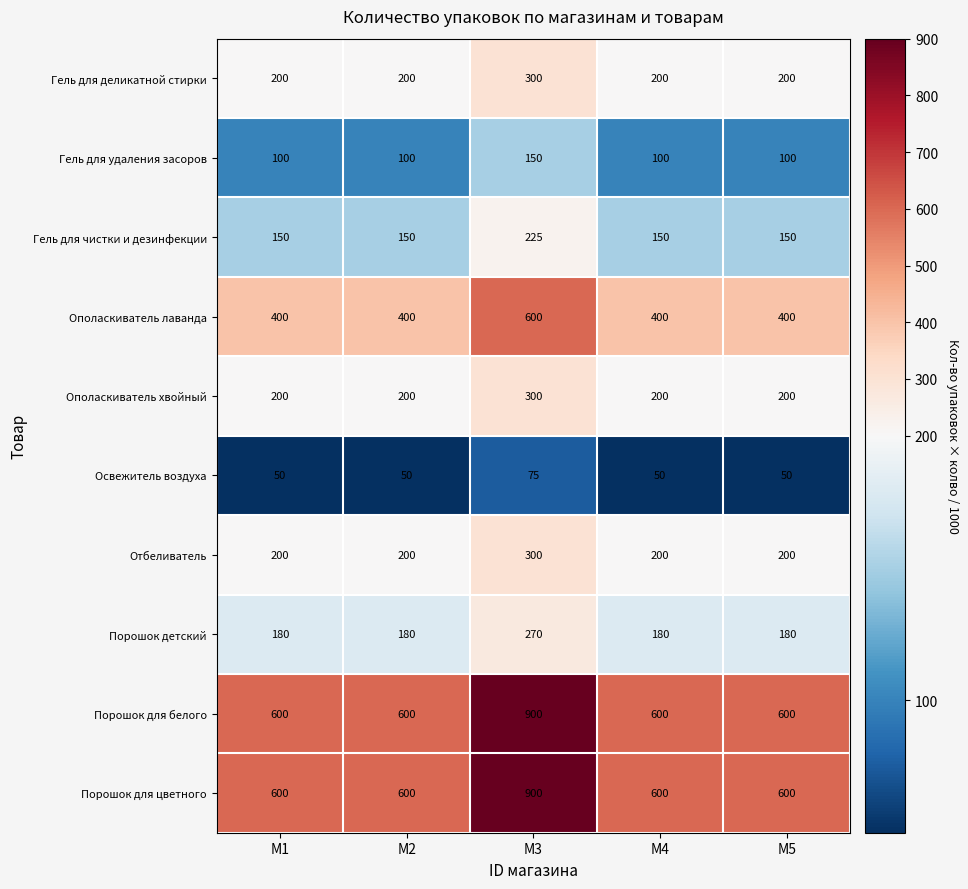

At which category does the chart reach its peak across all series?

M3